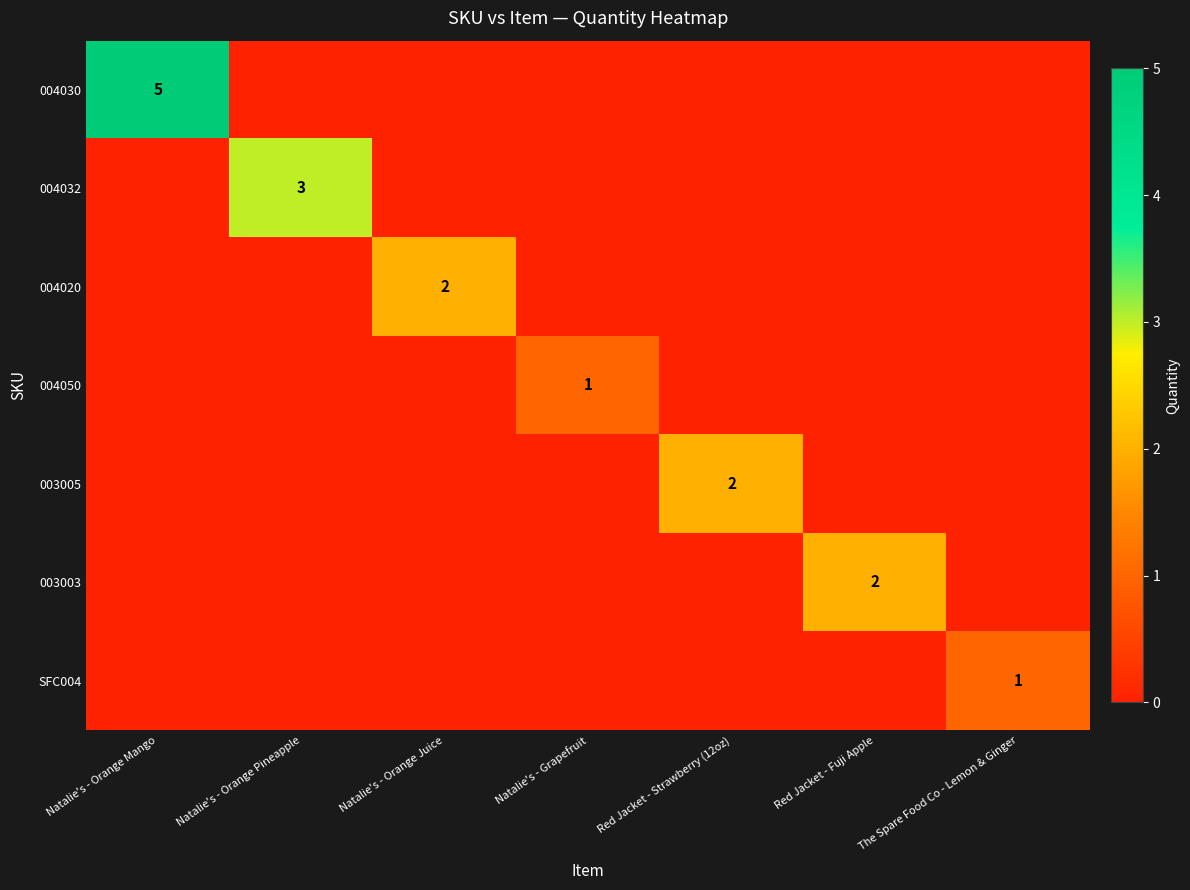

What is the total value across all series at Red Jacket - Fuji Apple?

2